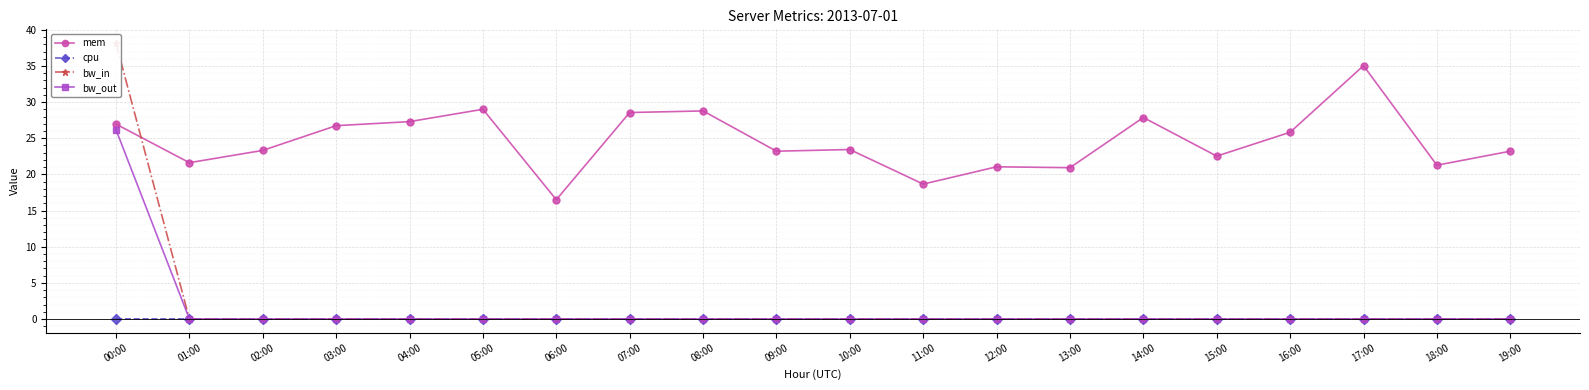

True or false: cpu has a value of 0.0 at 07:00.

True